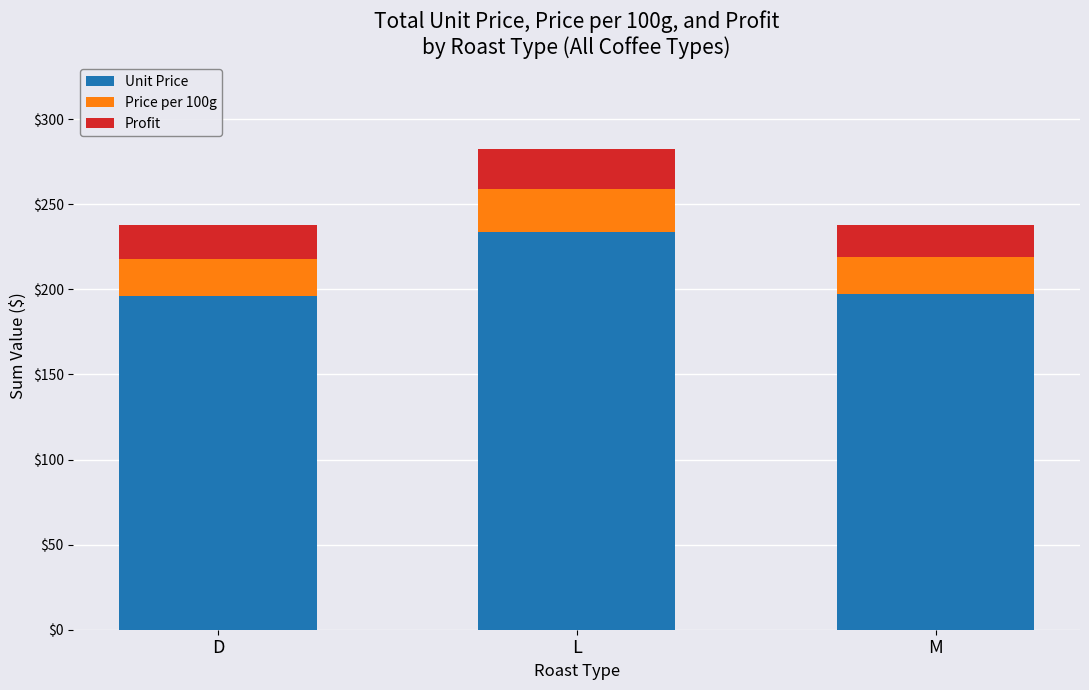

What is the total value across all series at M?

238.1